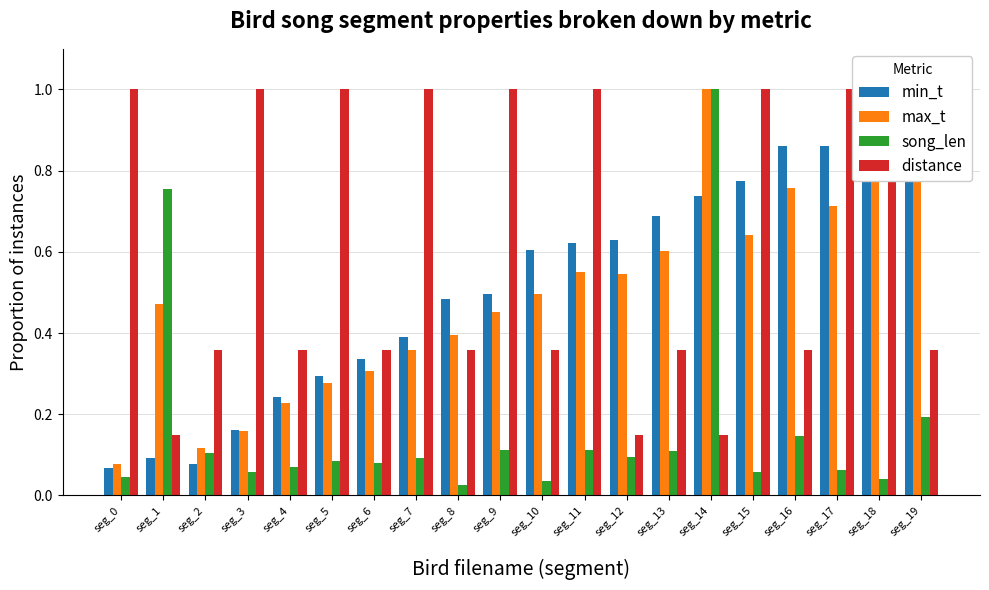

Are the bars horizontal?

No